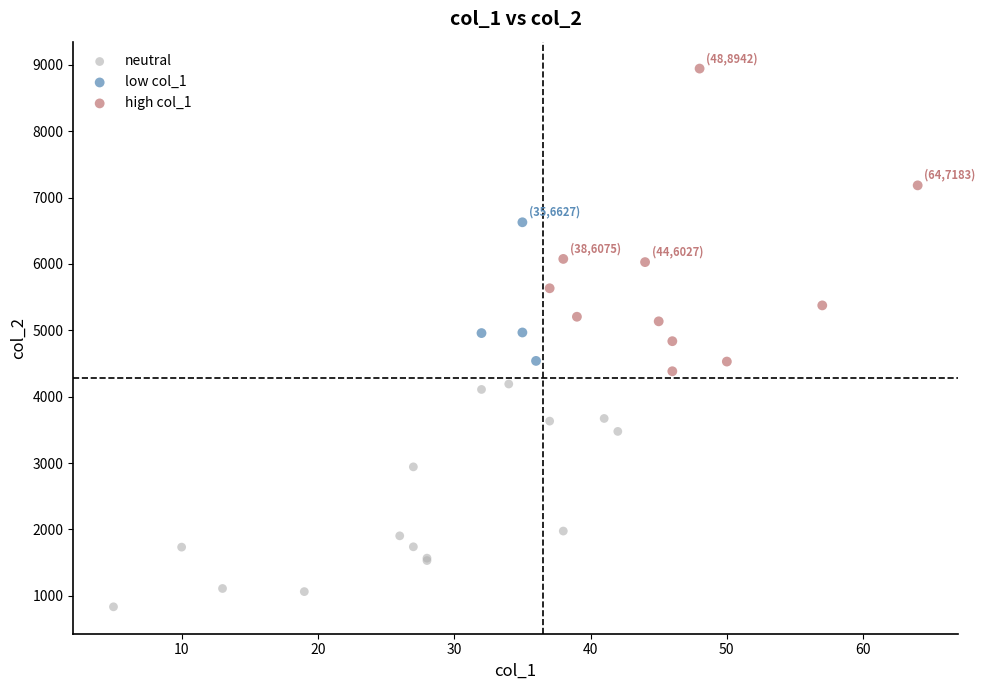

Which series contains the lowest Y value?

neutral